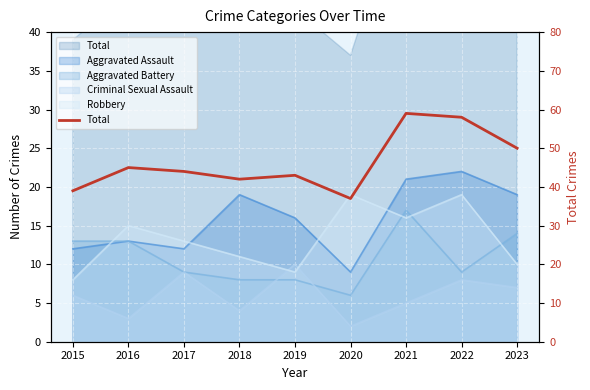

Where is the first local maximum?

2016